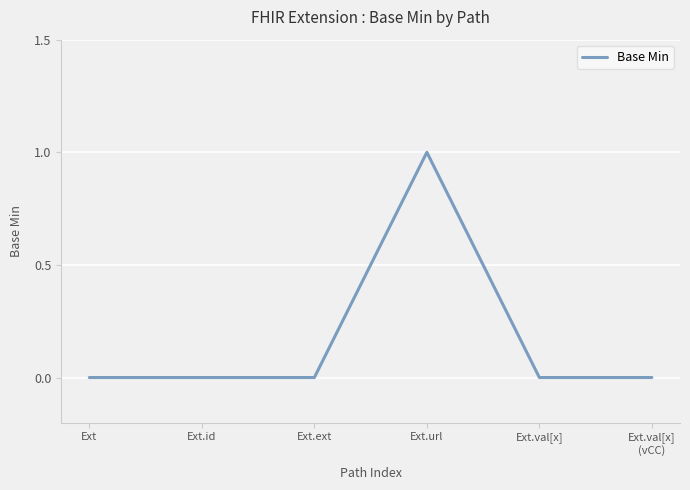

True or false: there are more than 0 points higher than both neighbors.

True